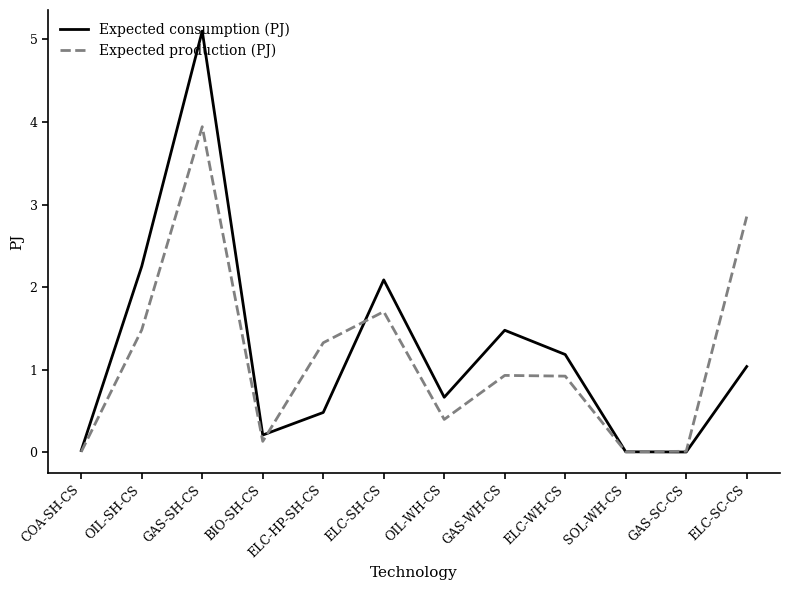

Which series changed the most between GAS-SH-CS and ELC-HP-SH-CS?

Expected consumption (PJ)